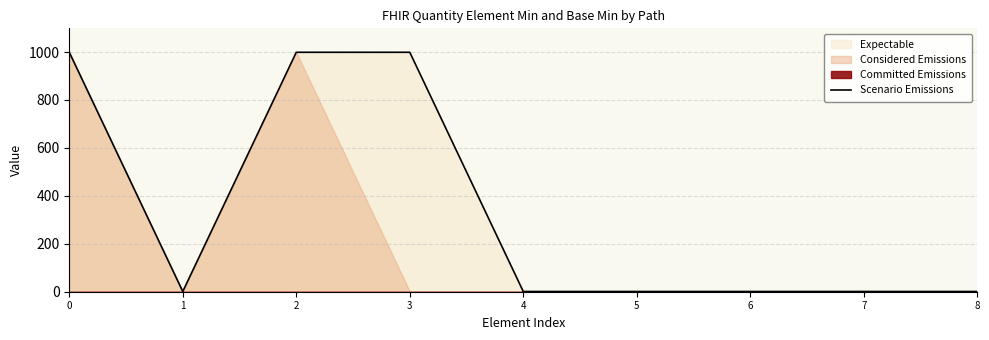

What is the difference between the maximum and minimum values?

998